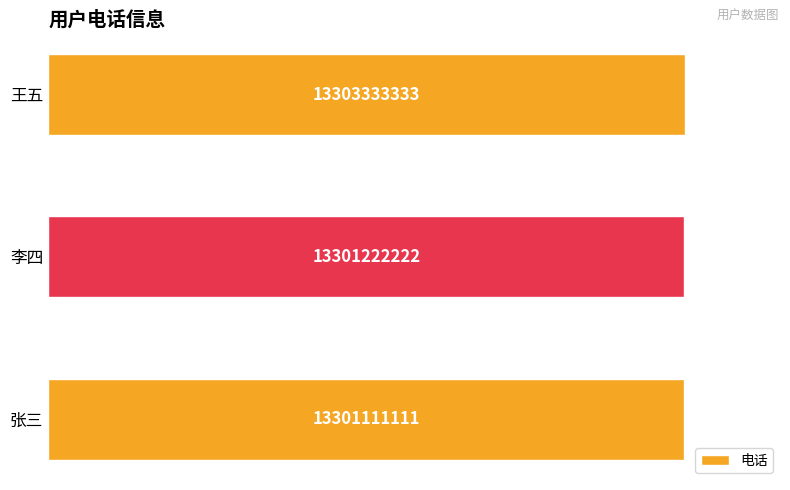

How many data points does each series have?

3